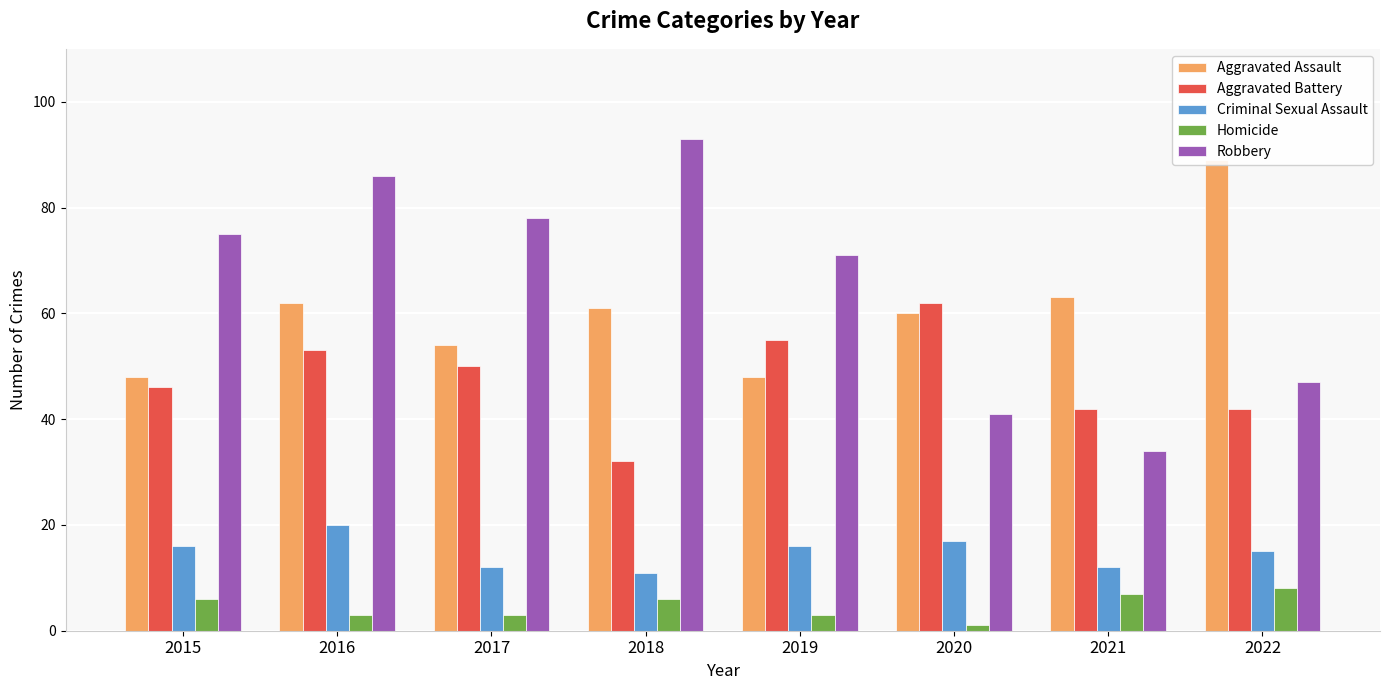

What is the value of the Robbery bar at the 3rd from the left?

78